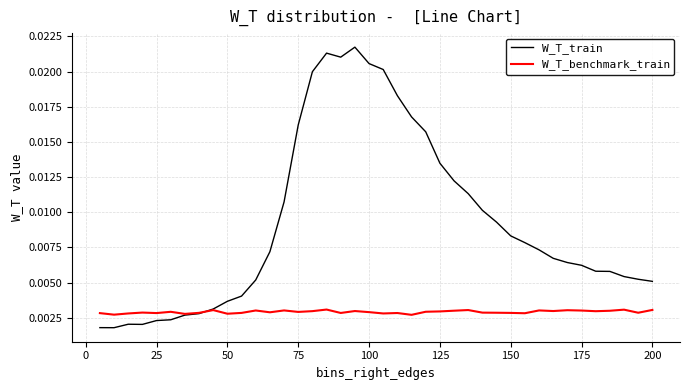

List the series in order of their overall mean, lowest first.

W_T_benchmark_train, W_T_train